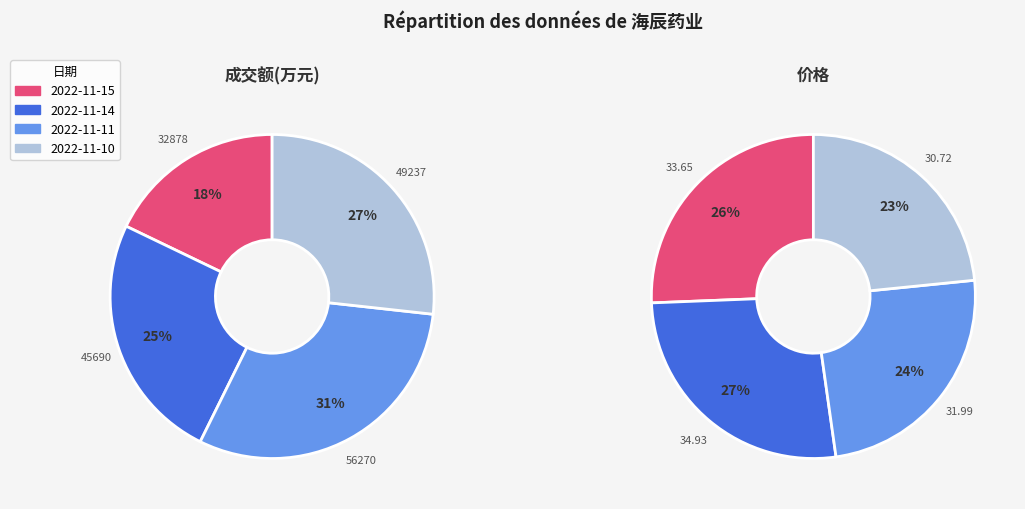

What portion of the pie excludes 2022-11-10?

73.3%